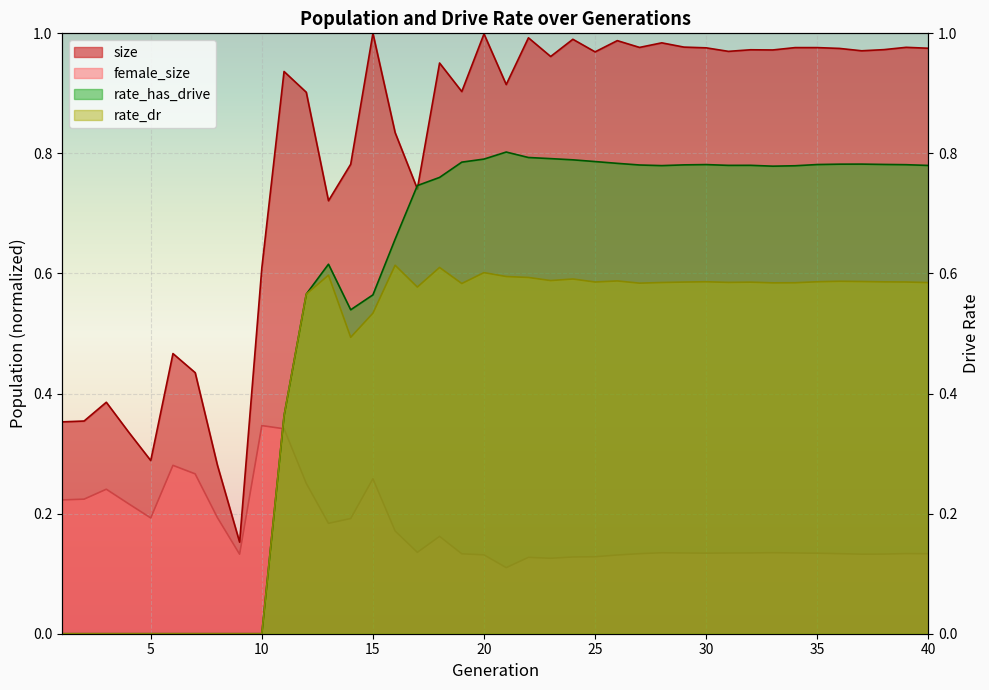

True or false: female_size has a value of 0.2 at 4.

True